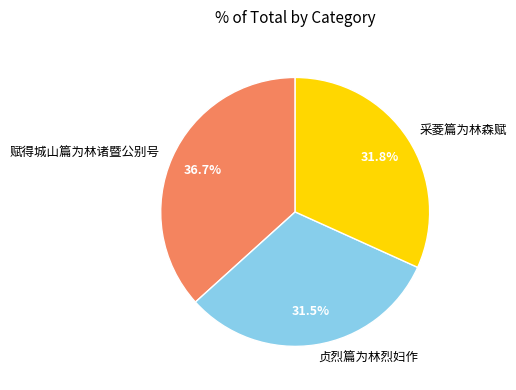

How many segments does this pie chart have?

3